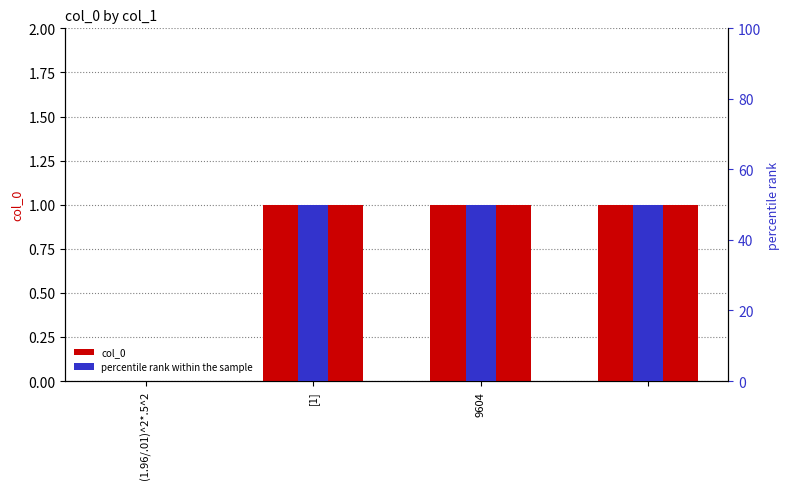

Which series has the widest spread of values?

percentile rank within the sample